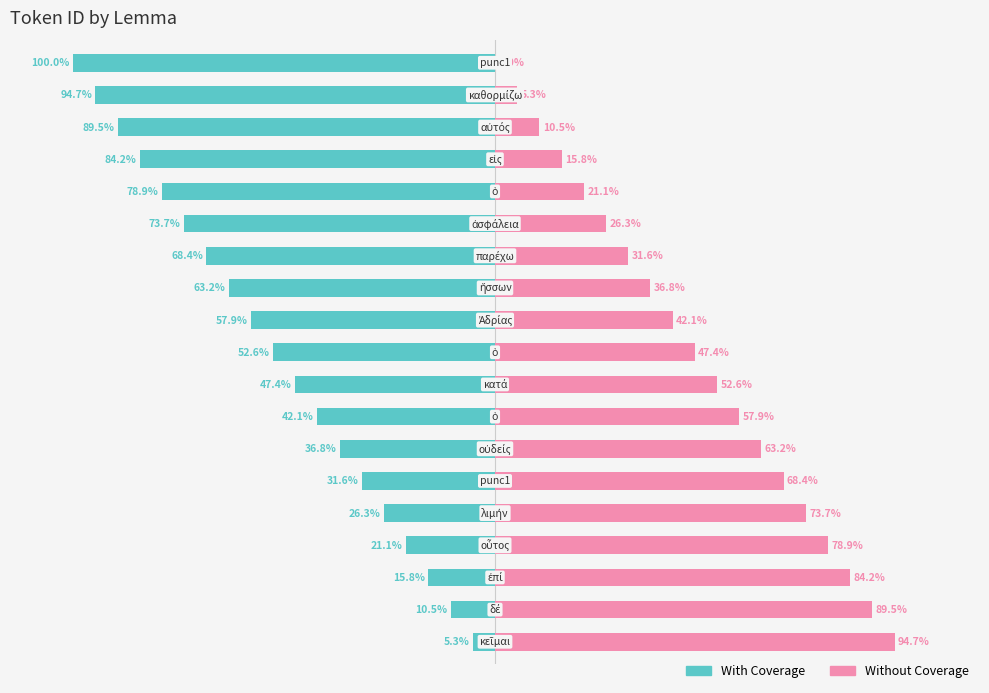

Reading left to right, extract all data points from this chart.

With Coverage: -5.3	-10.5	-15.8	-21.1	-26.3	-31.6	-36.8	-42.1	-47.4	-52.6	-57.9	-63.2	-68.4	-73.7	-78.9	-84.2	-89.5	-94.7	-100.0
Without Coverage: 94.7	89.5	84.2	78.9	73.7	68.4	63.2	57.9	52.6	47.4	42.1	36.8	31.6	26.3	21.1	15.8	10.5	5.3	0.0